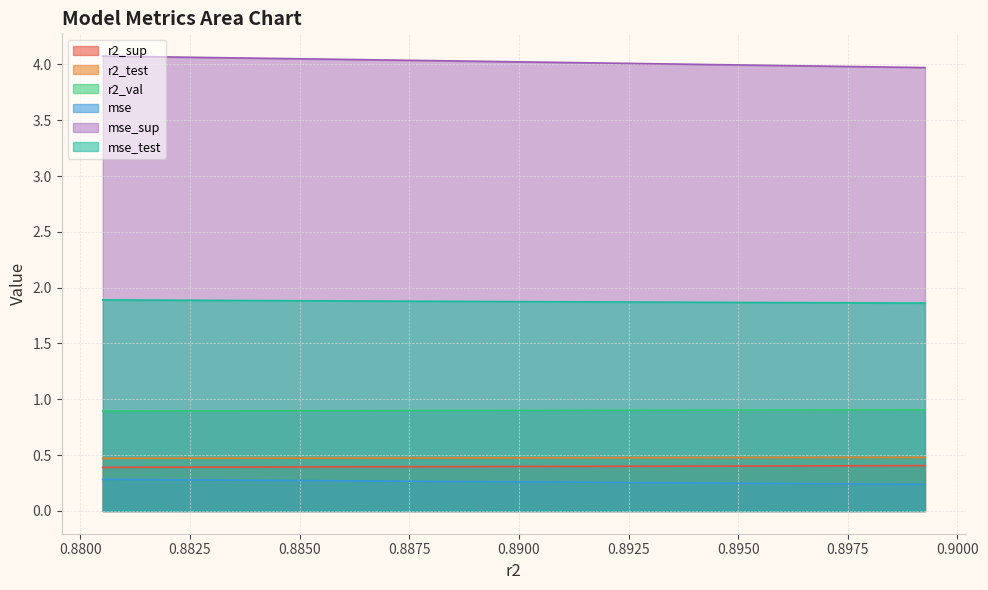

How many series are shown in this chart?

6